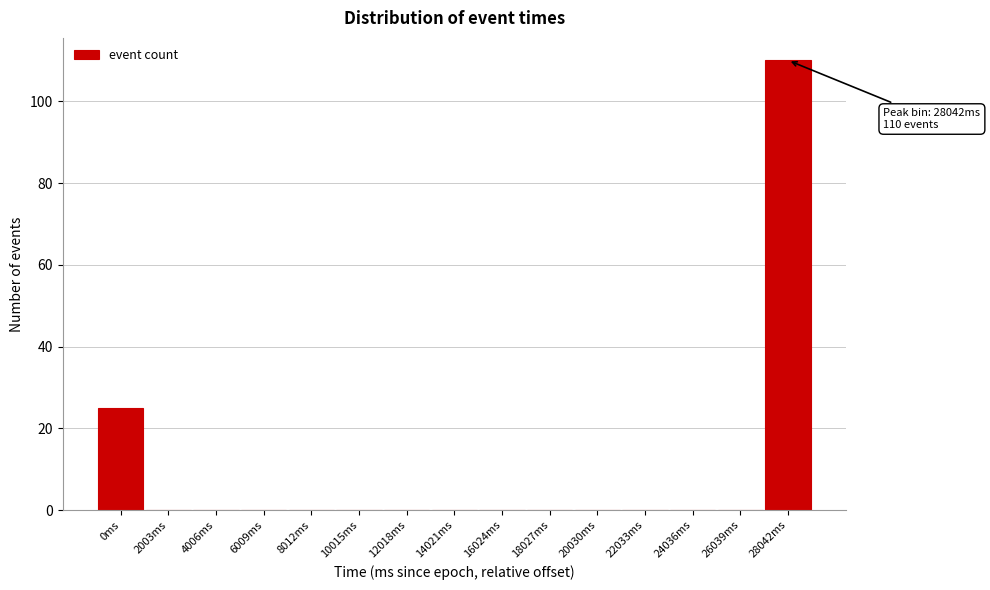

Reading left to right, what are all the values shown in this chart?

0ms=25	2003ms=0	4006ms=0	6009ms=0	8012ms=0	10015ms=0	12018ms=0	14021ms=0	16024ms=0	18027ms=0	20030ms=0	22033ms=0	24036ms=0	26039ms=0	28042ms=110